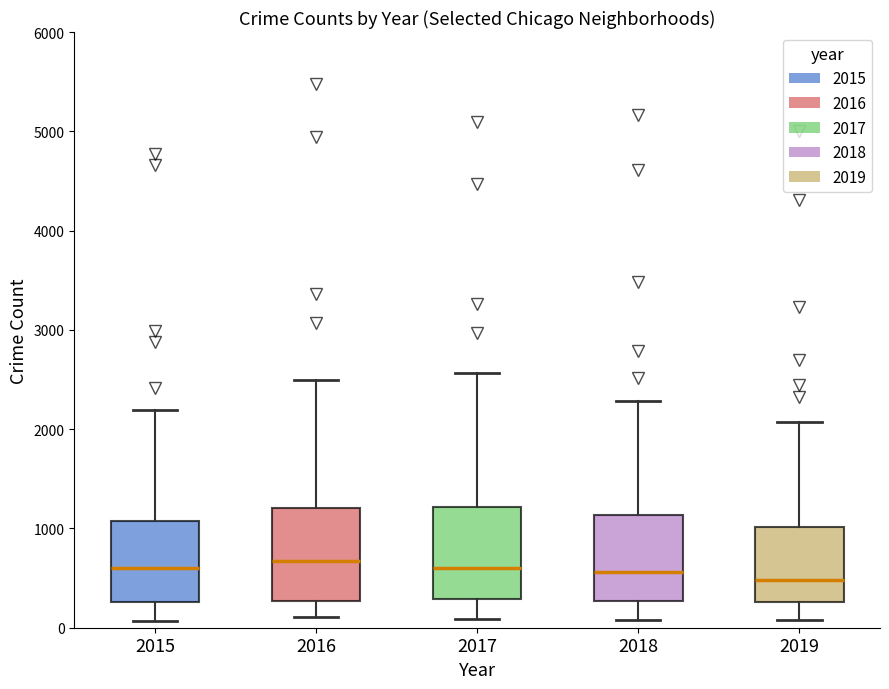

Where does the median line of the box at x = 2016 sit on the y-axis? The values are not printed on the chart, so give them approximately, as read against the axis.

700